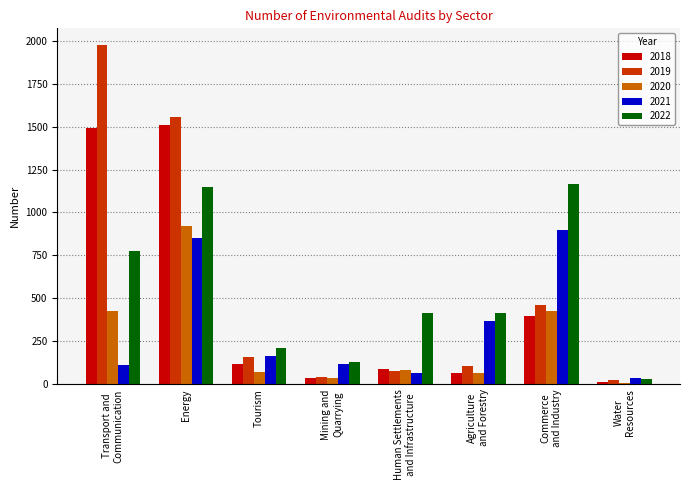

At which label does 2021 reach its minimum?

Water
Resources